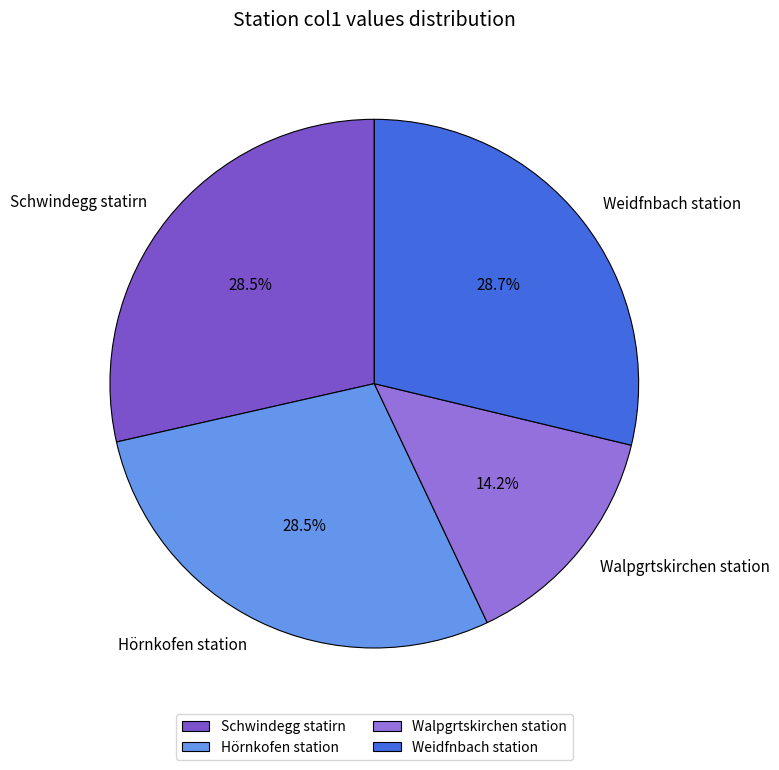

Which slice is the smallest?

Walpgrtskirchen station